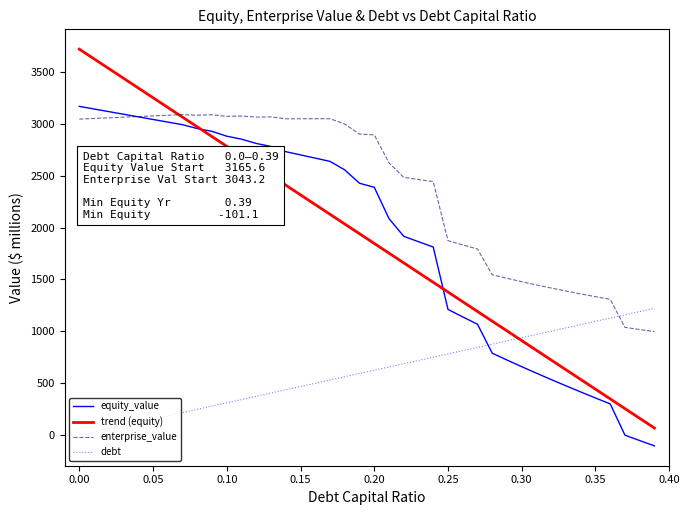

True or false: trend (equity) and equity_value intersect in this chart.

True